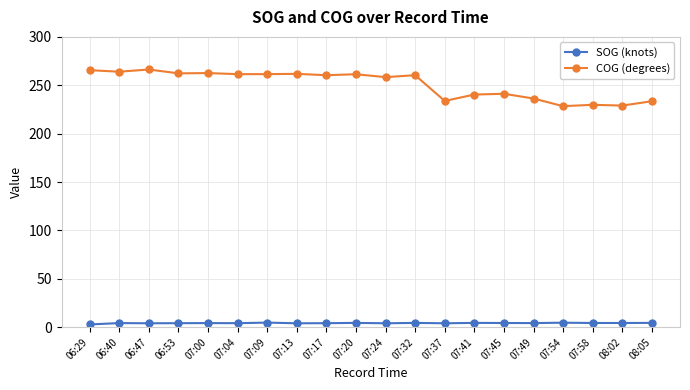

Between 06:47 and 08:05, which series saw the biggest shift?

COG (degrees)